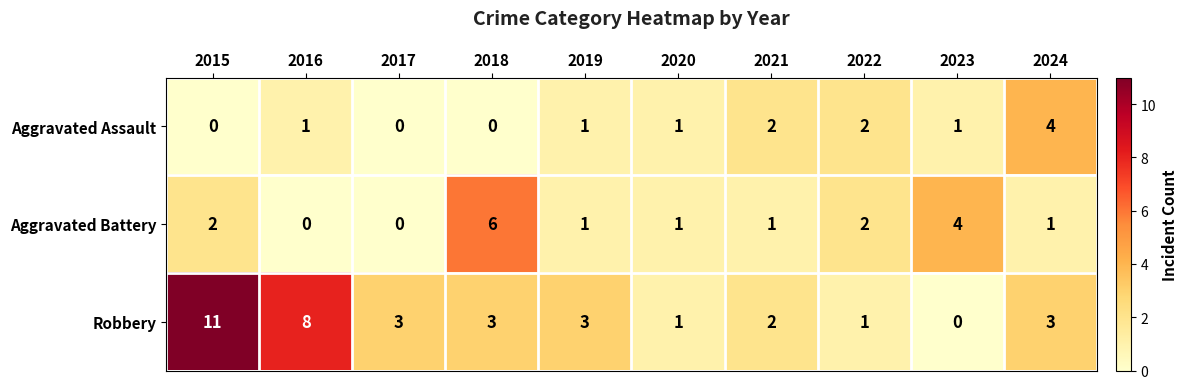

Between 2018 and 2023, which series saw the biggest shift?

Robbery